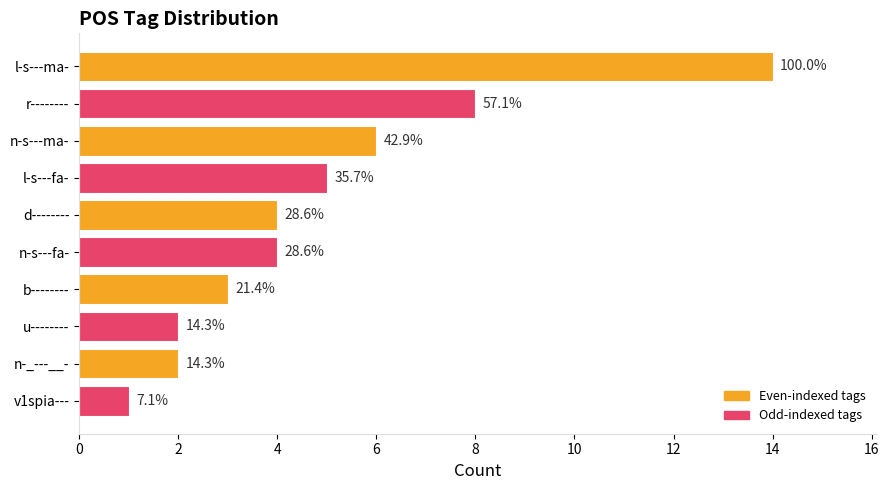

What is the difference between the second highest and minimum values?

7